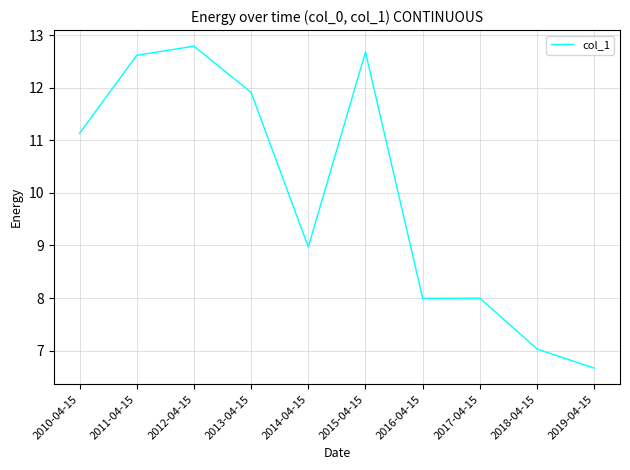

Which has a higher value, 2019-04-15 or 2018-04-15?

2018-04-15